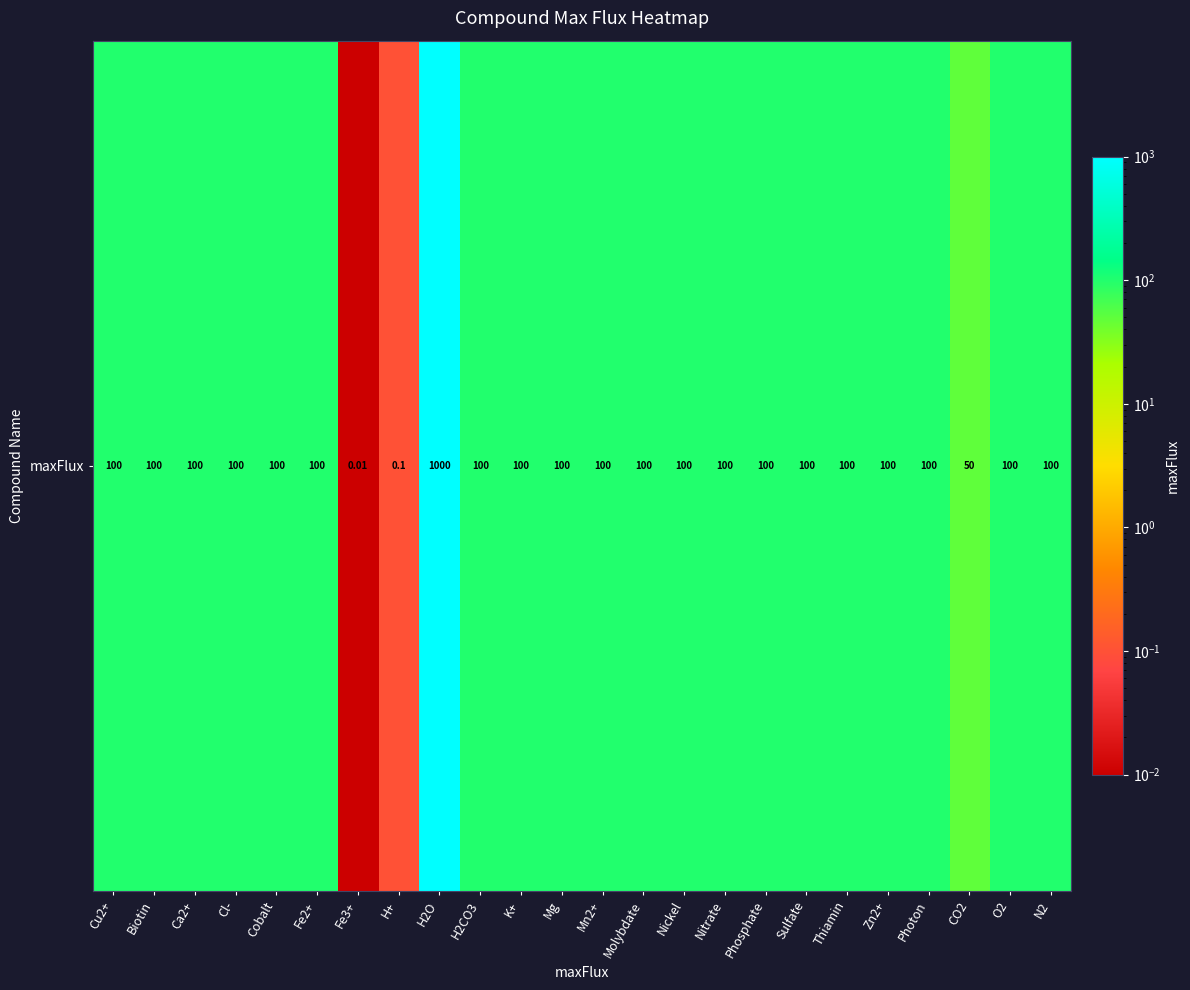

Reading left to right, list all the values displayed in this chart.

Cu2+=100.0	Biotin=100.0	Ca2+=100.0	Cl-=100.0	Cobalt=100.0	Fe2+=100.0	Fe3+=0.0	H+=0.1	H2O=1000.0	H2CO3=100.0	K+=100.0	Mg=100.0	Mn2+=100.0	Molybdate=100.0	Nickel=100.0	Nitrate=100.0	Phosphate=100.0	Sulfate=100.0	Thiamin=100.0	Zn2+=100.0	Photon=100.0	CO2=50.0	O2=100.0	N2=100.0